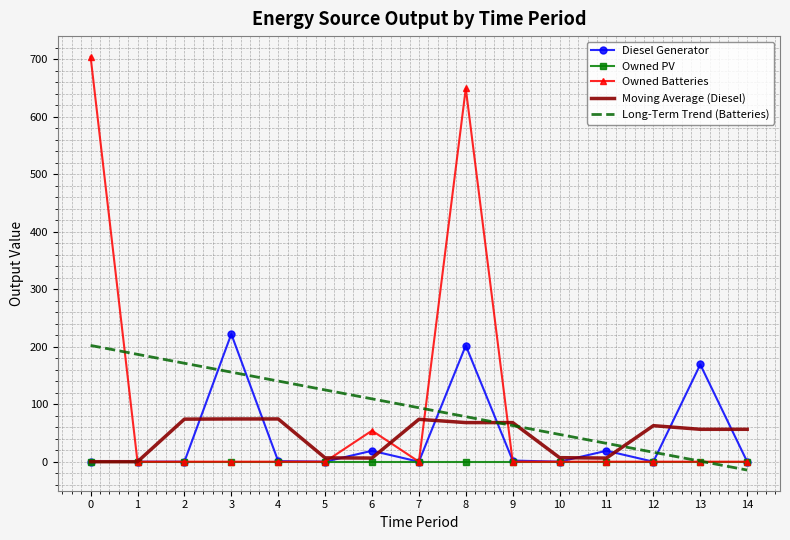

The value of Moving Average (Diesel) at 8 is 68.0. True or false?

True